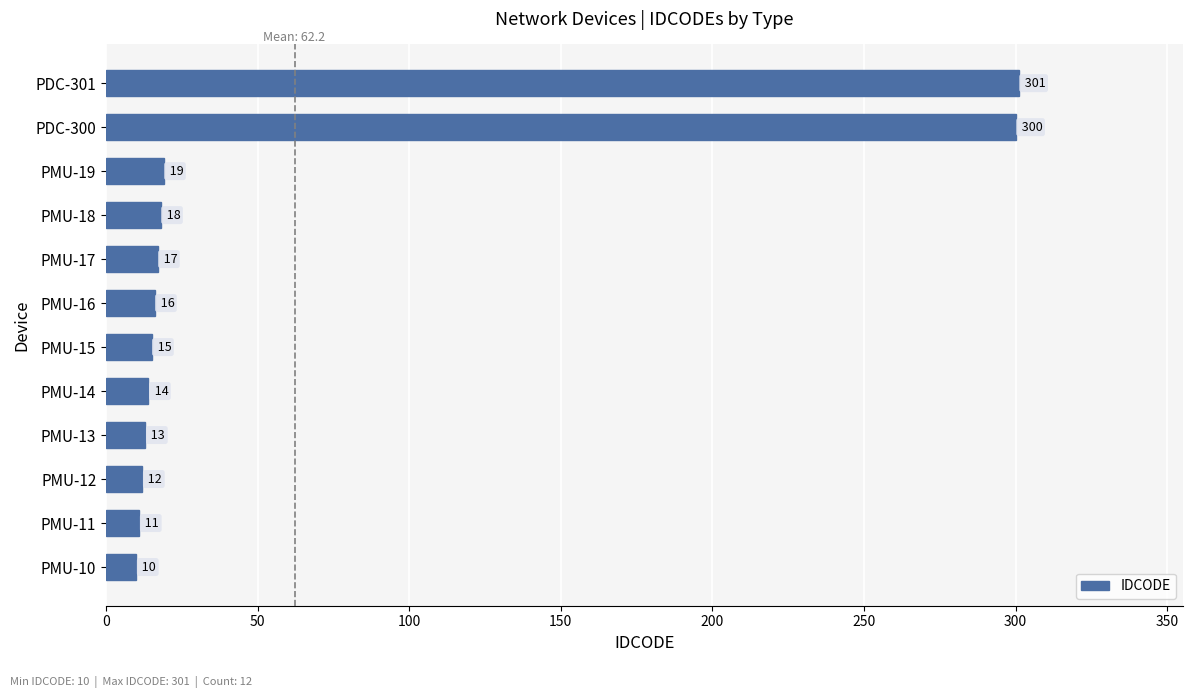

The chart shows a value of 11 at PMU-11. True or false?

True